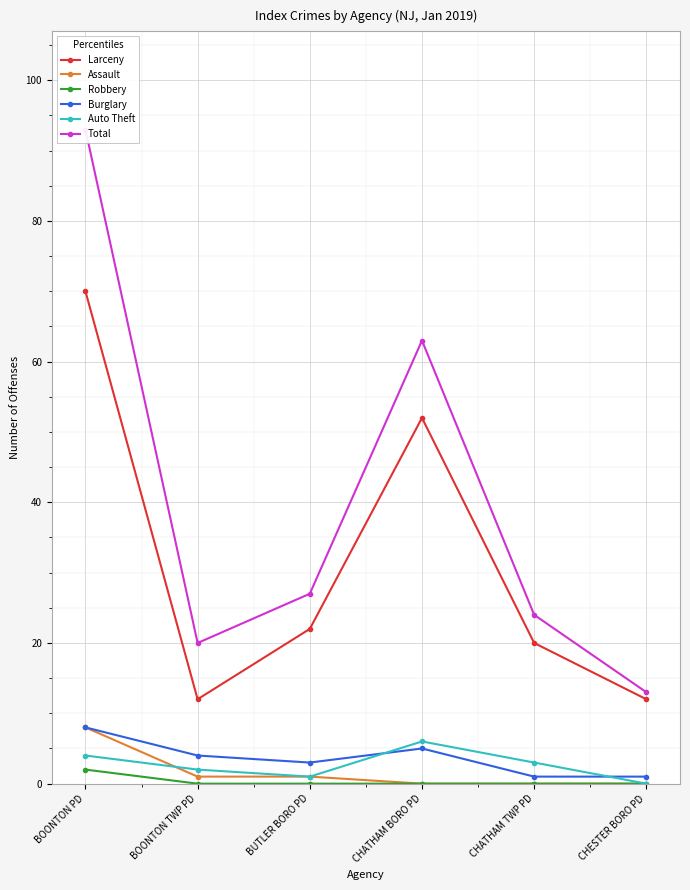

Which series has the widest spread of values?

Total